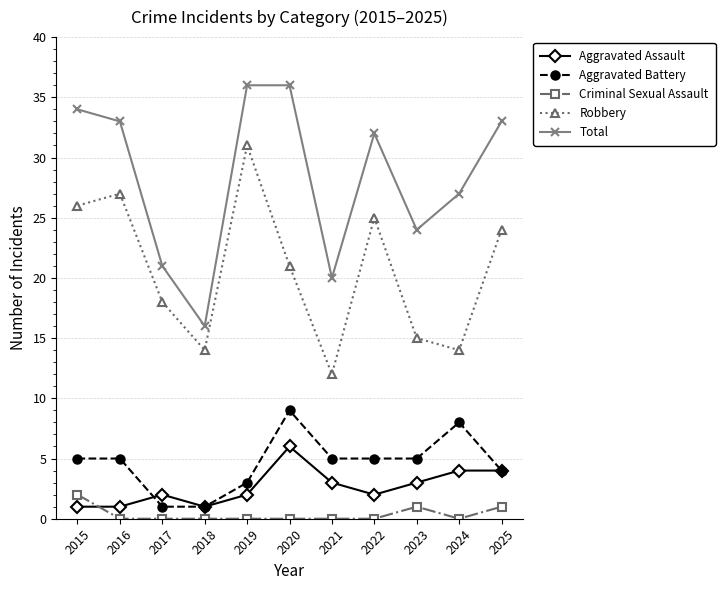

How many data points does each series have?

11